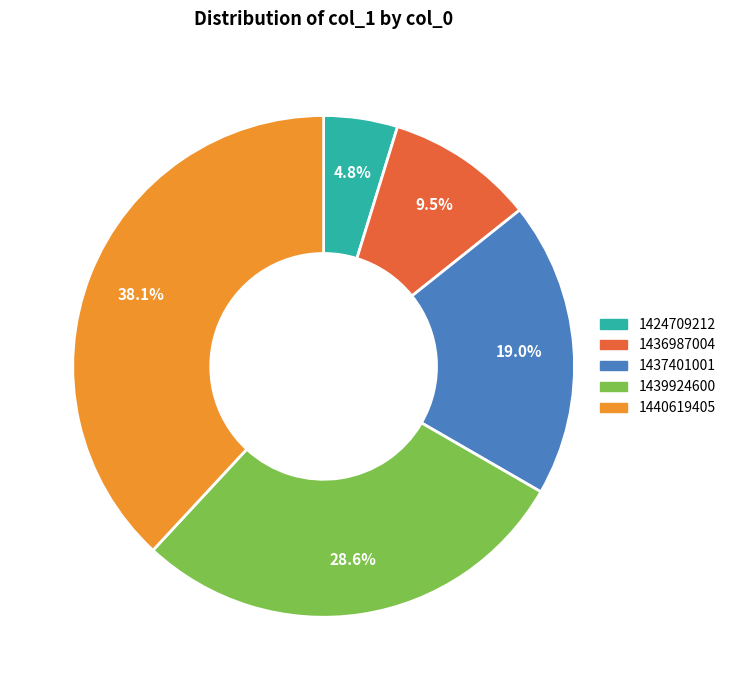

To the nearest percent, what is the combined percentage of 1439924600 and 1436987004?

38%